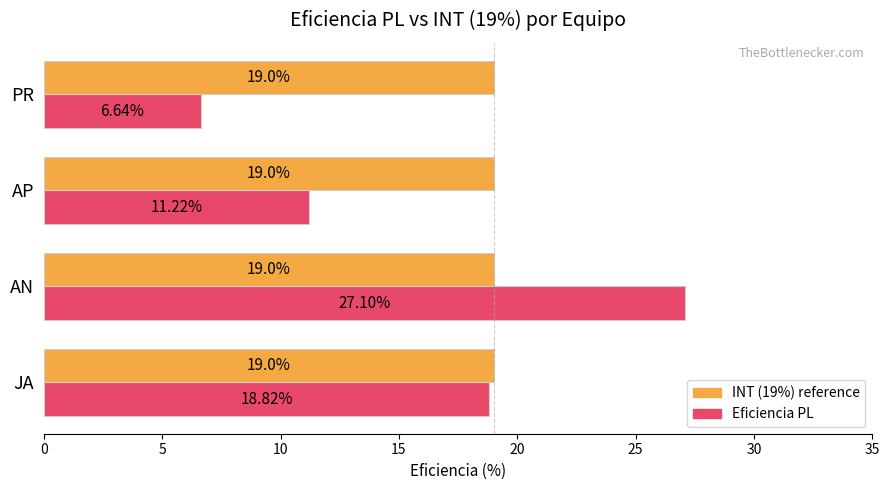

What is the sum of all INT (19%) reference values?

76.0